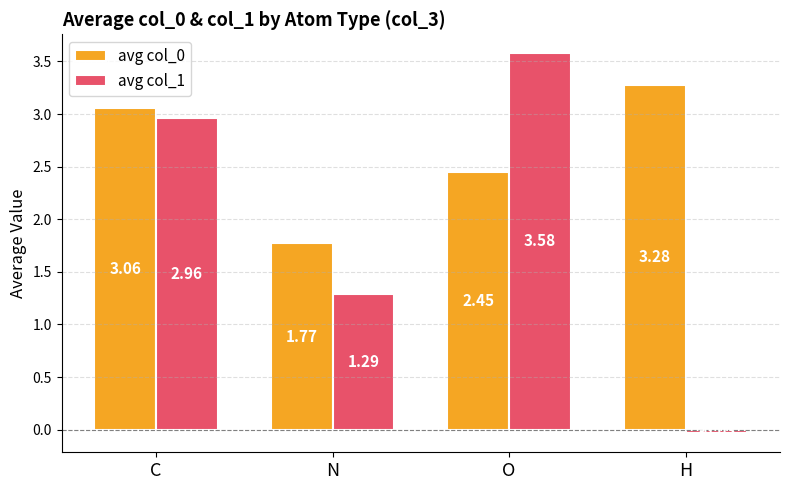

How many values in the avg col_0 series exceed 3?

2